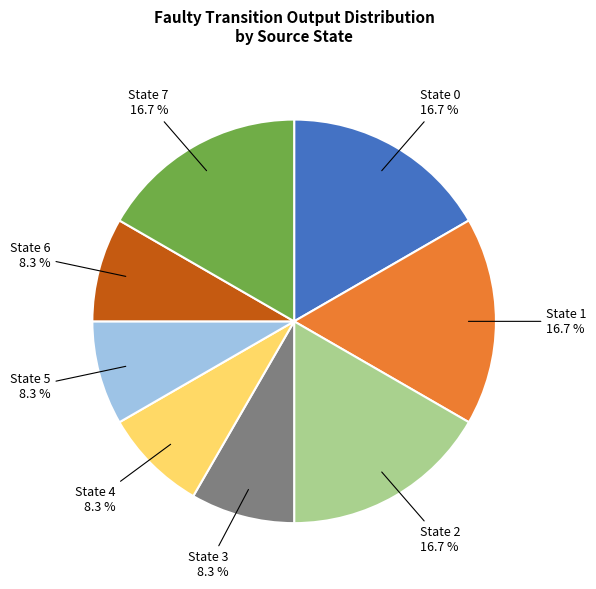

Is there a majority slice in this chart?

No